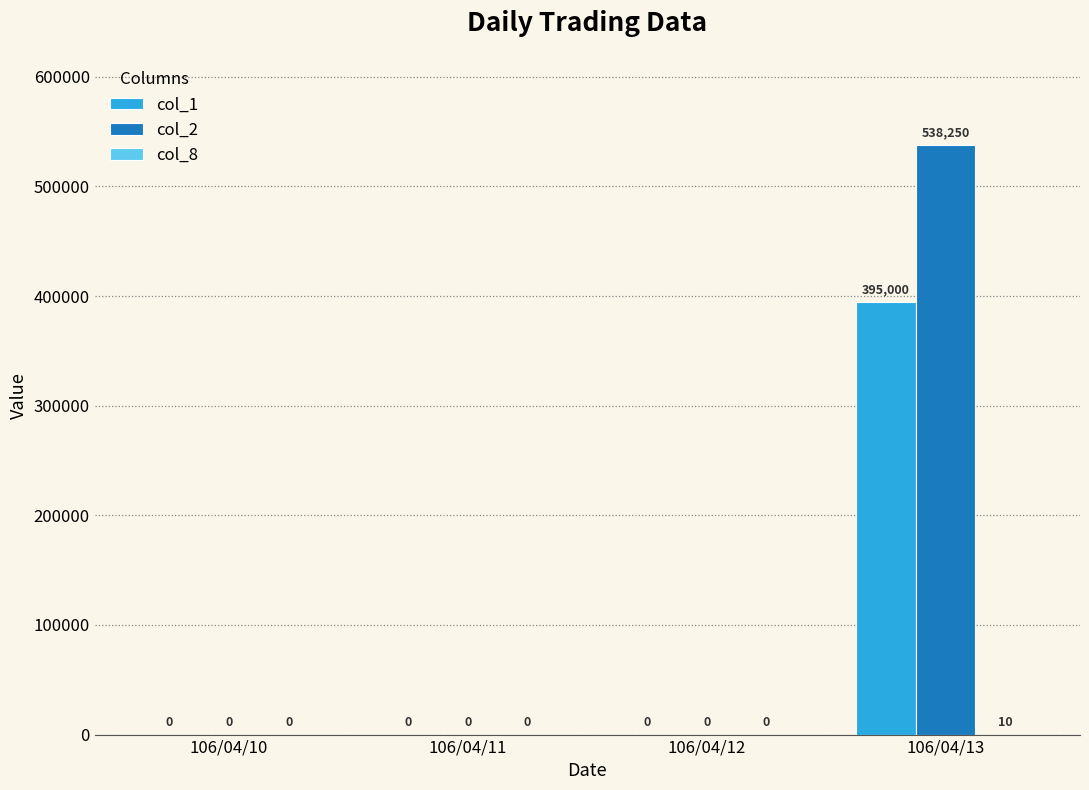

What is the maximum value shown in the chart?

538250